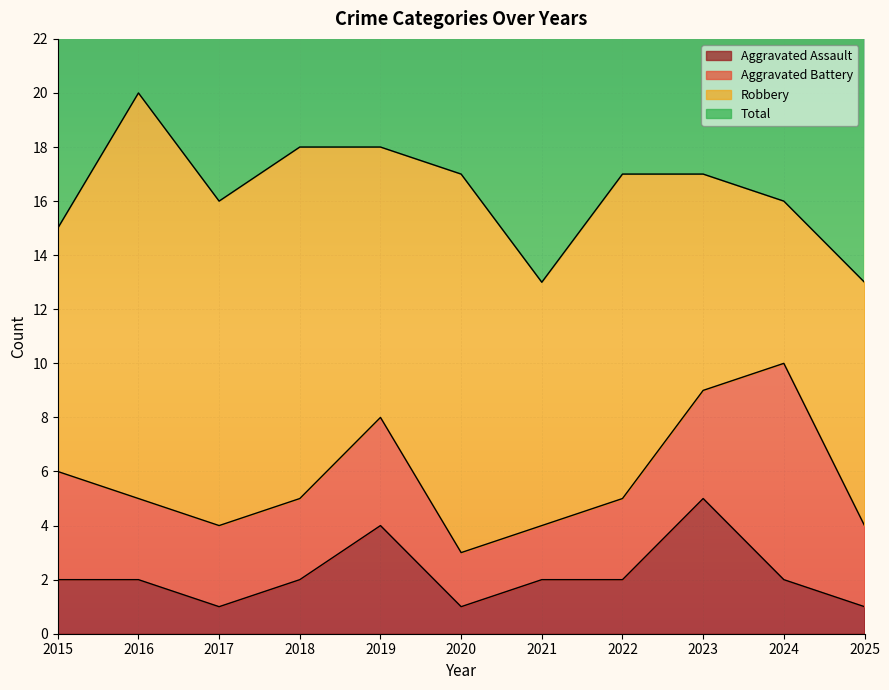

True or false: Aggravated Assault and Total cross at least once.

False